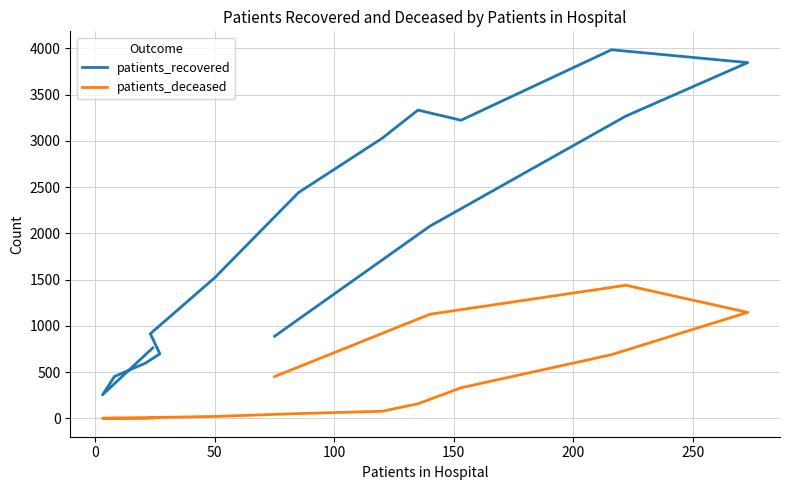

True or false: patients_deceased and patients_recovered intersect in this chart.

False